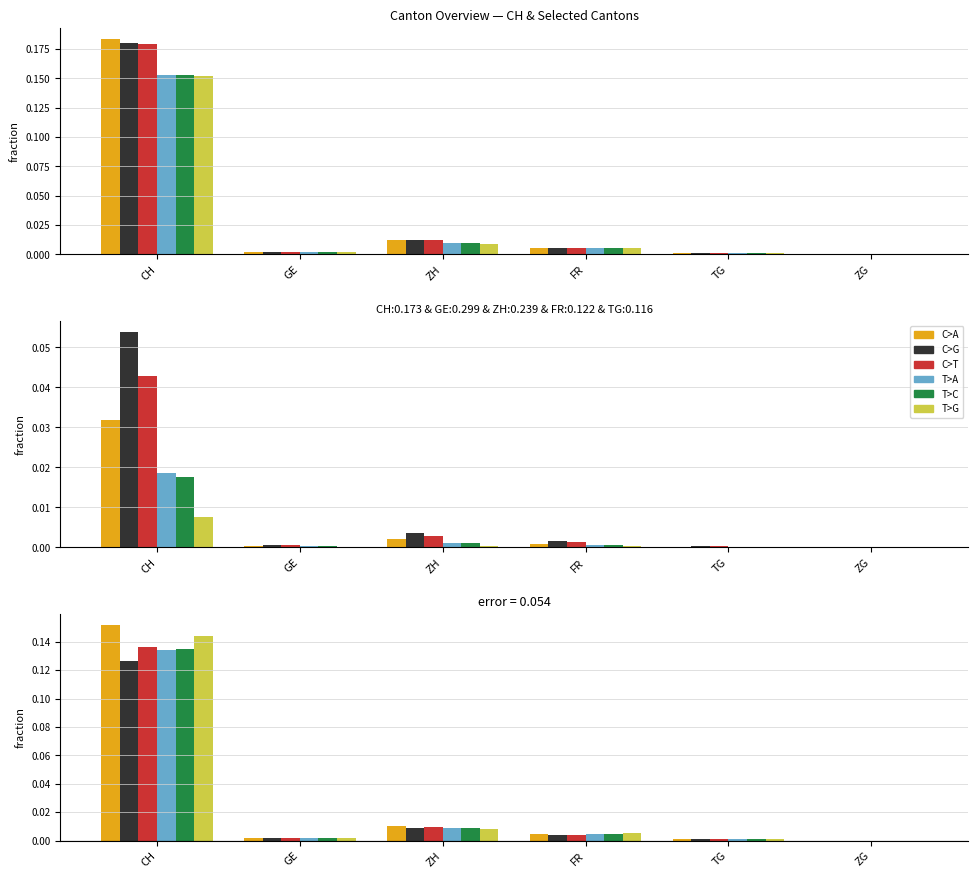

At how many categories does at least one series exceed 0?

5